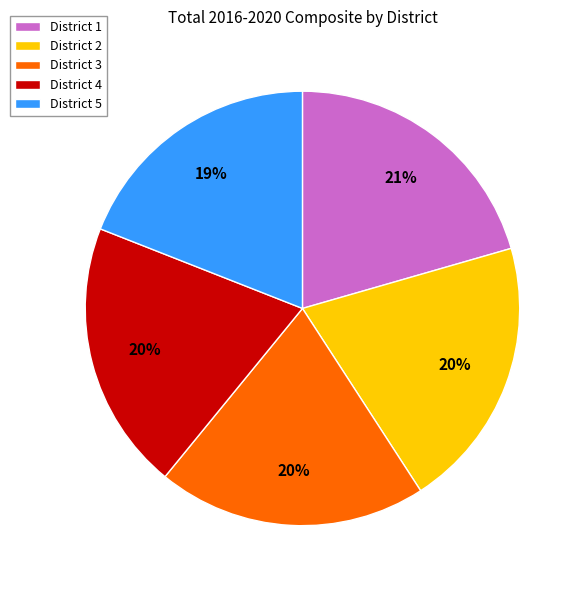

To the nearest percent, what portion does District 2 represent?

20%